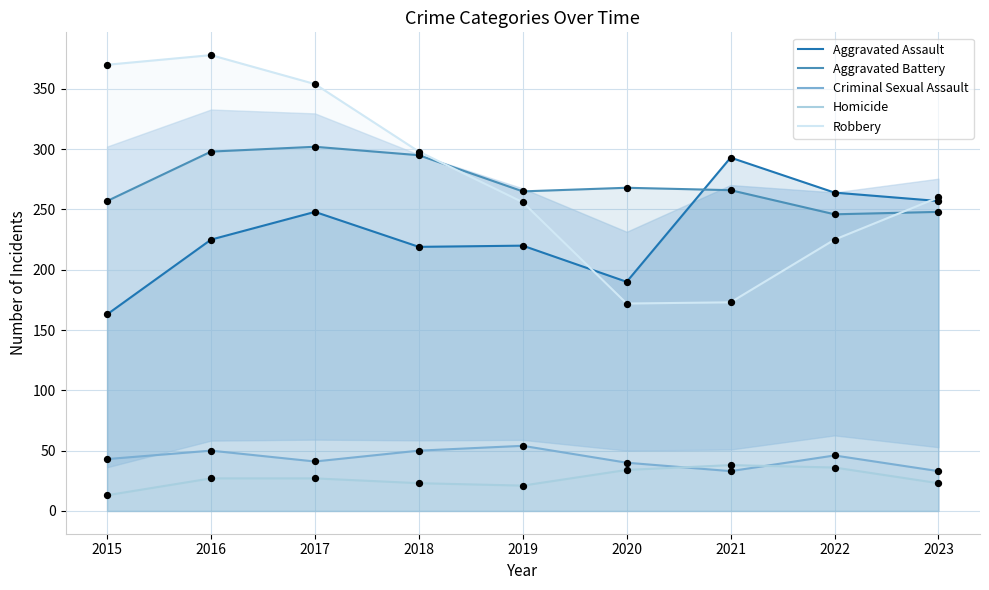

What is the total value across all series at 2016?

978